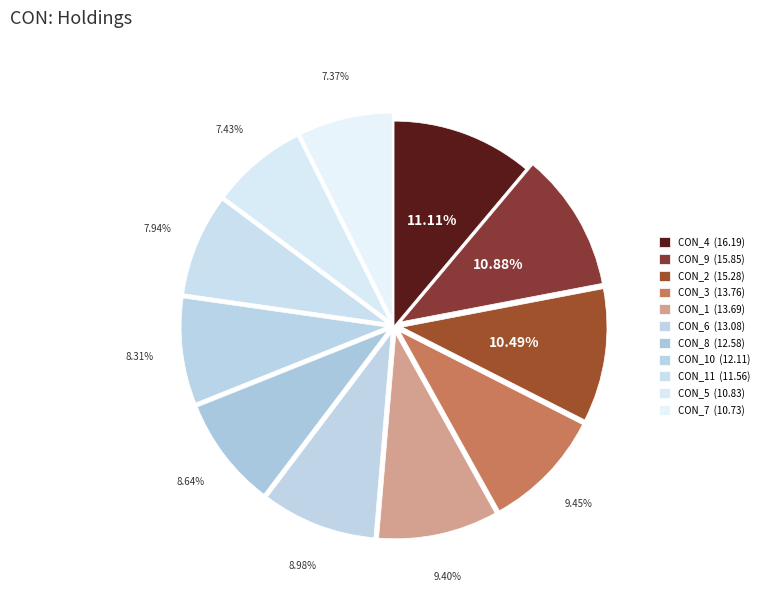

How many segments does this pie chart have?

11